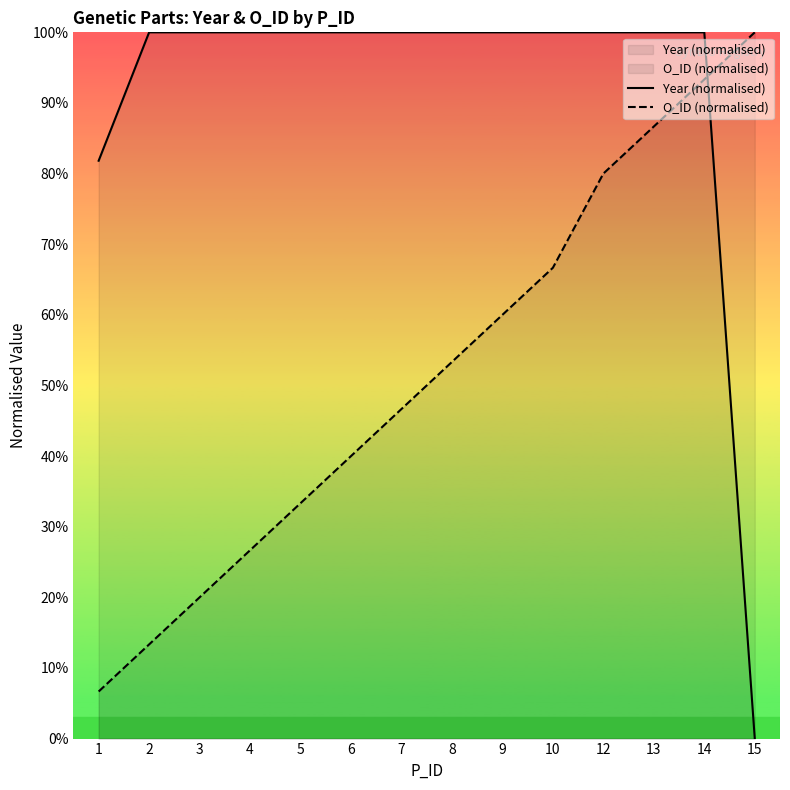

At which category is the sum across all series the highest?

14